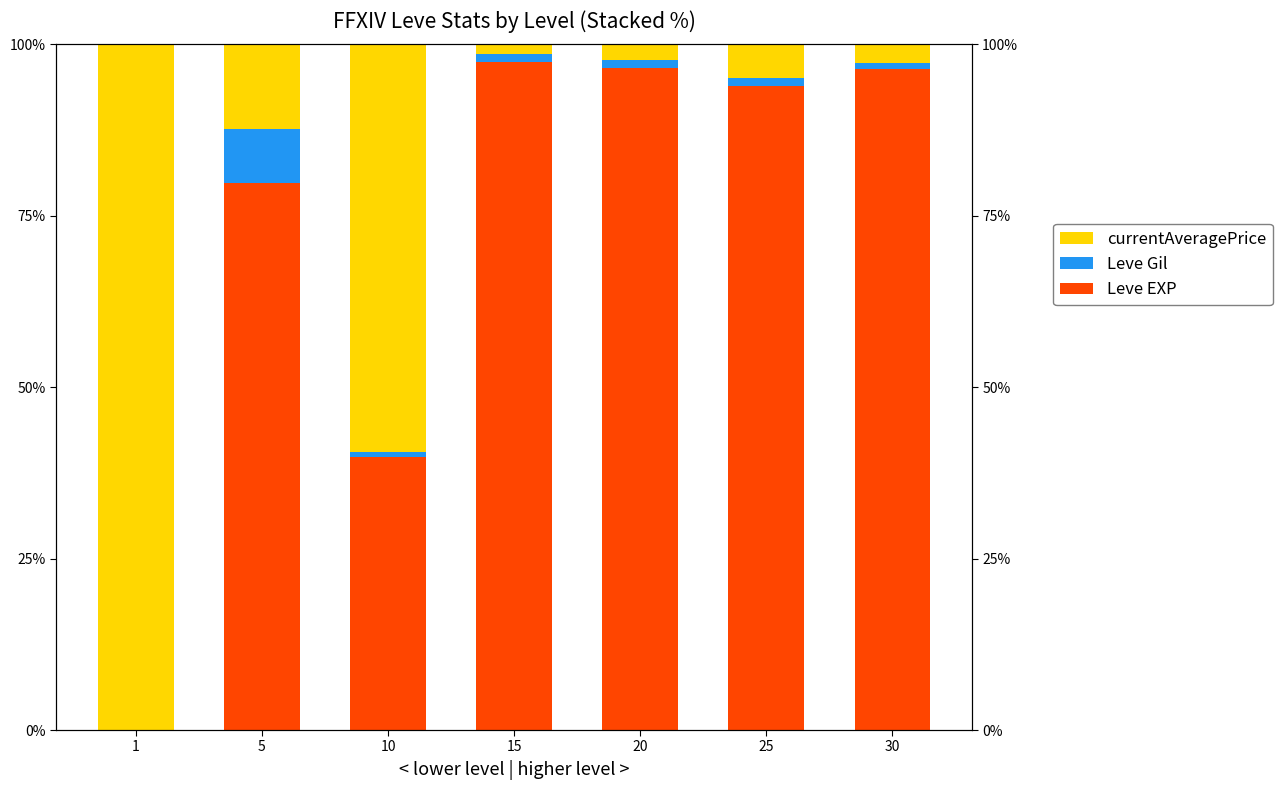

Is it true that currentAveragePrice equals 0.1 at 5?

True